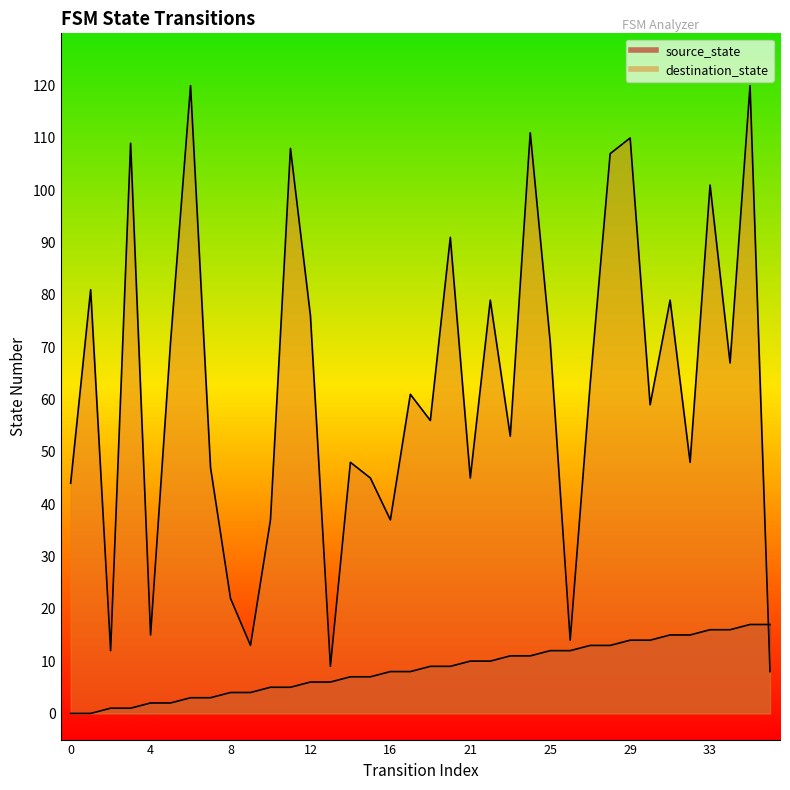

True or false: source_state and destination_state intersect in this chart.

True